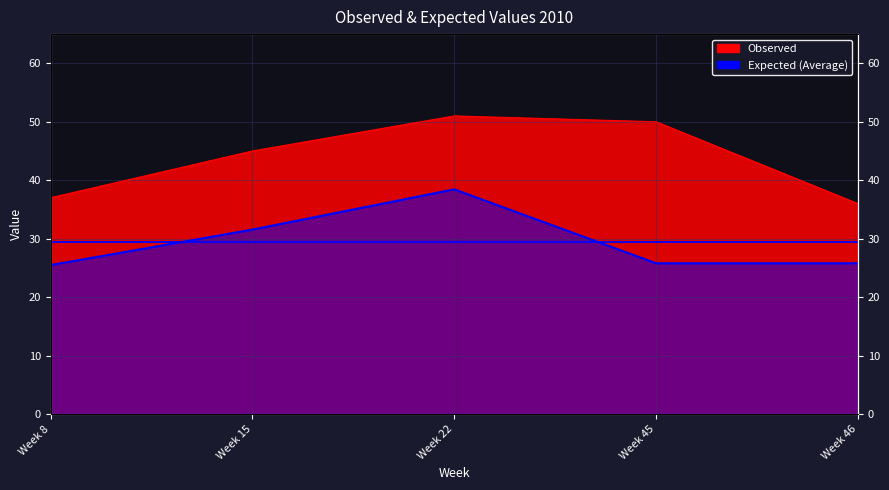

True or false: expected has more than 0 points higher than both neighbors.

True